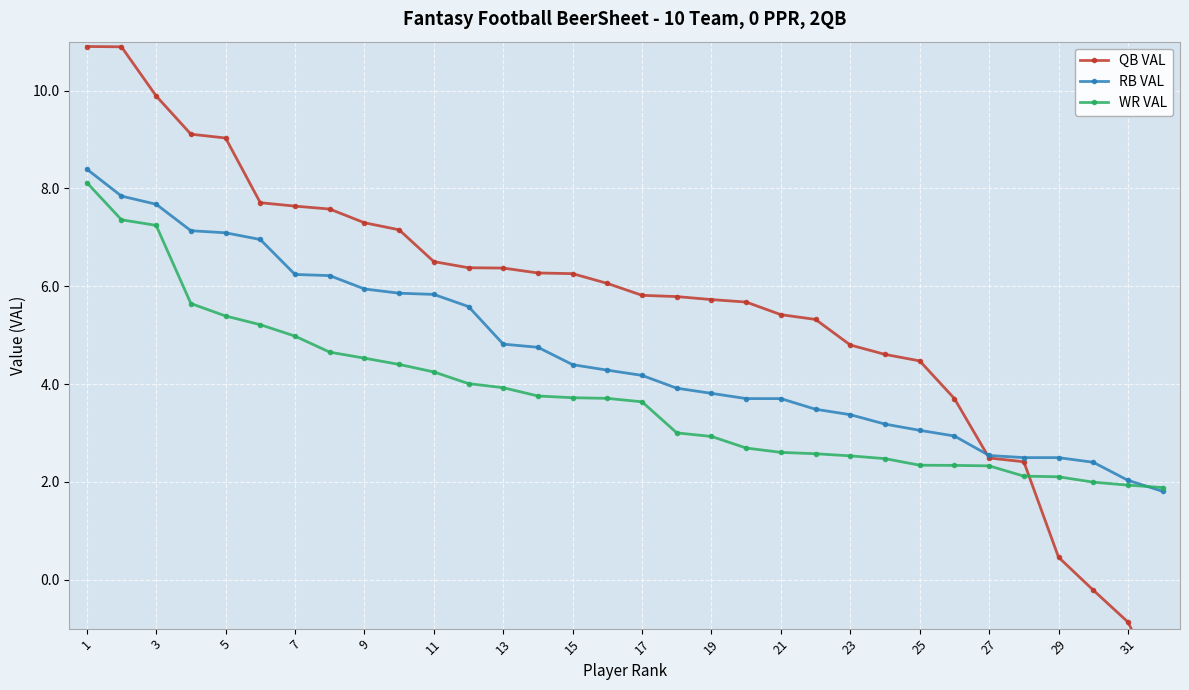

True or false: WR VAL has a value of 4.5 at 9.

True